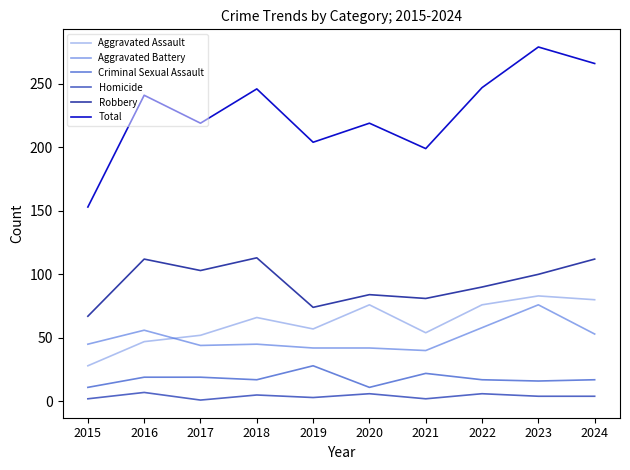

In Total, how many points are higher than both neighbors (excluding endpoints)?

4